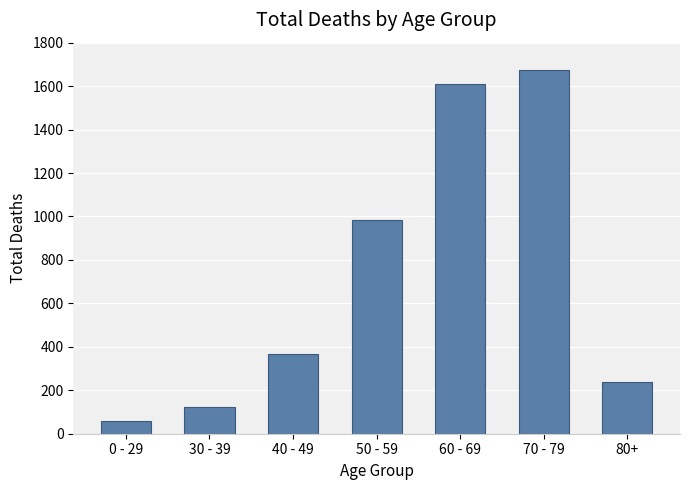

True or false: the data shows 2380 at 70 - 79.

False